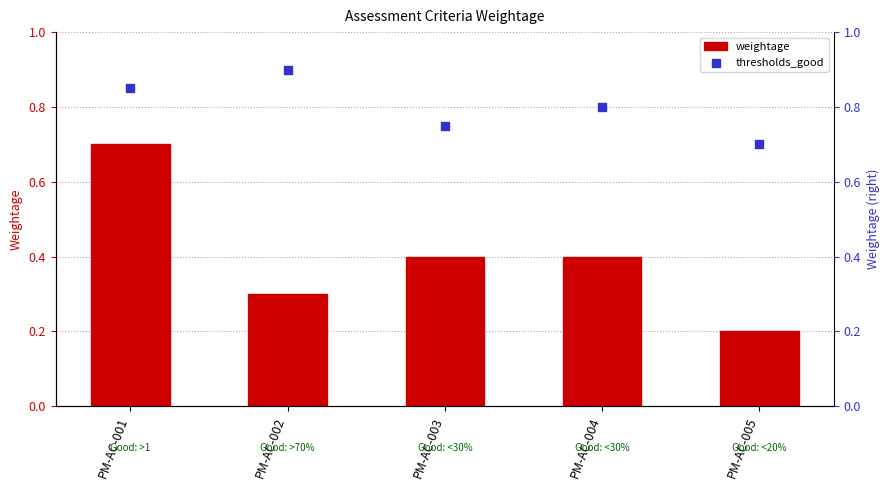

At which category is the sum across all series the highest?

PM-AC-001